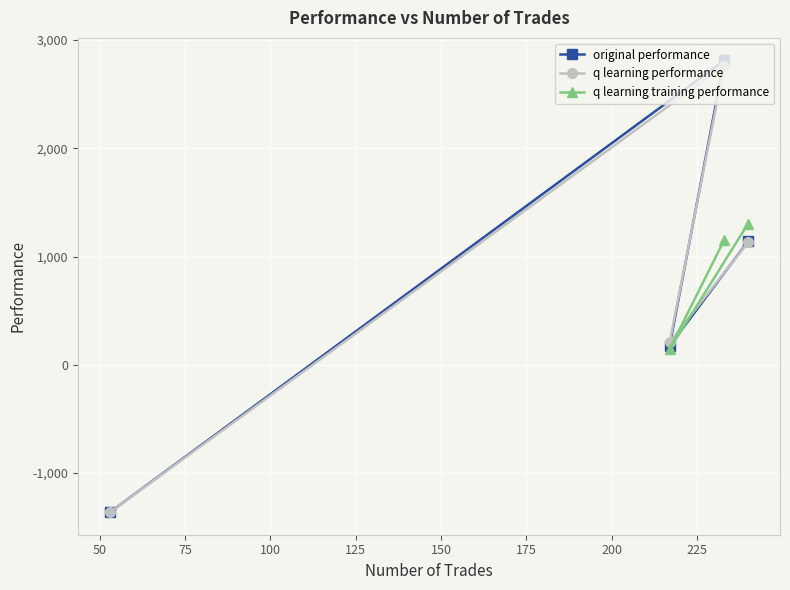

Does the chart display data point markers on the line(s)?

Yes